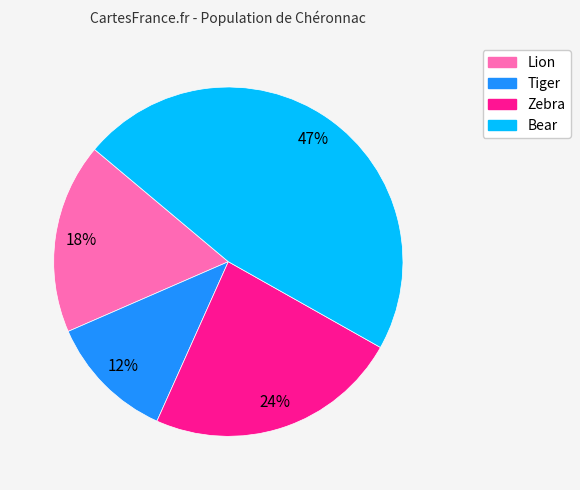

Do Tiger and Bear together represent more than half of the pie?

Yes